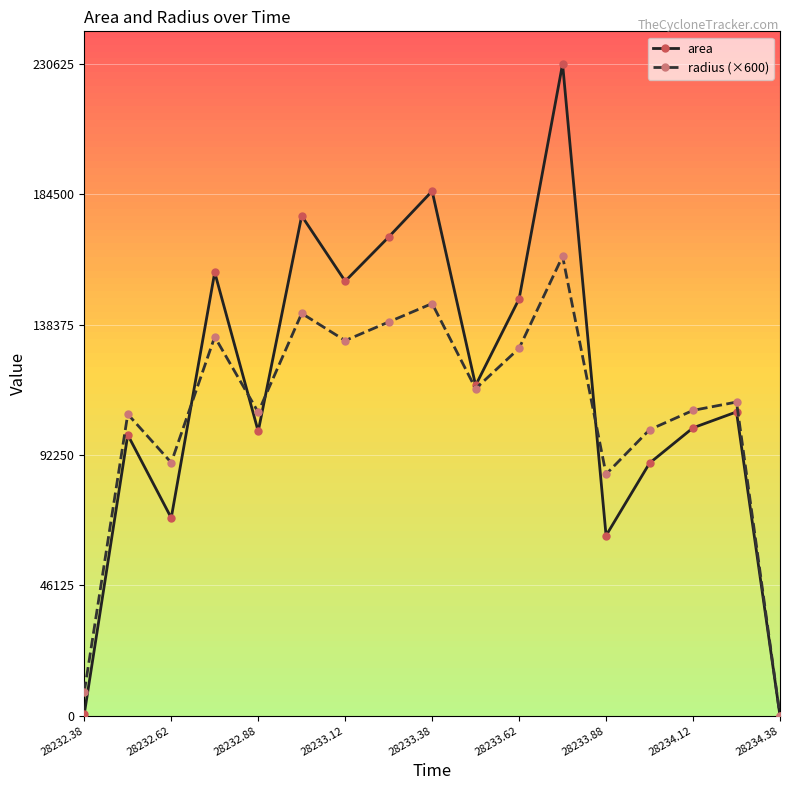

What is the sum of all area values?

1970625.0